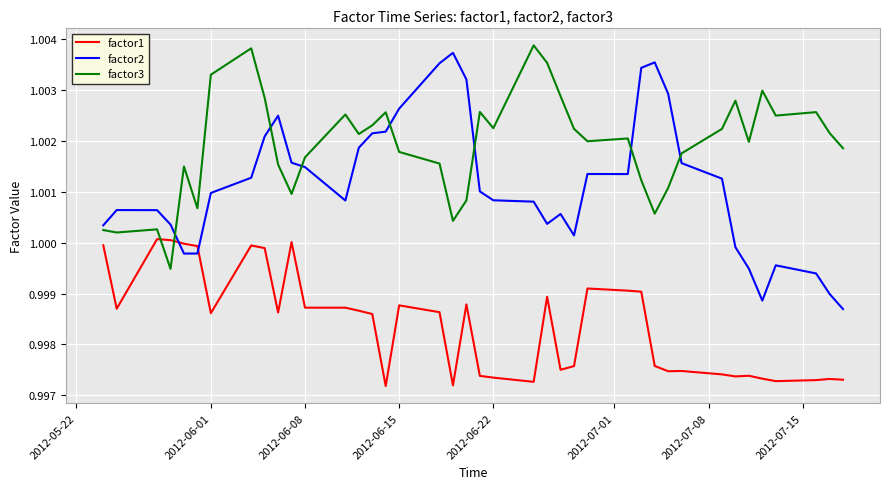

True or false: factor1 and factor3 intersect in this chart.

True